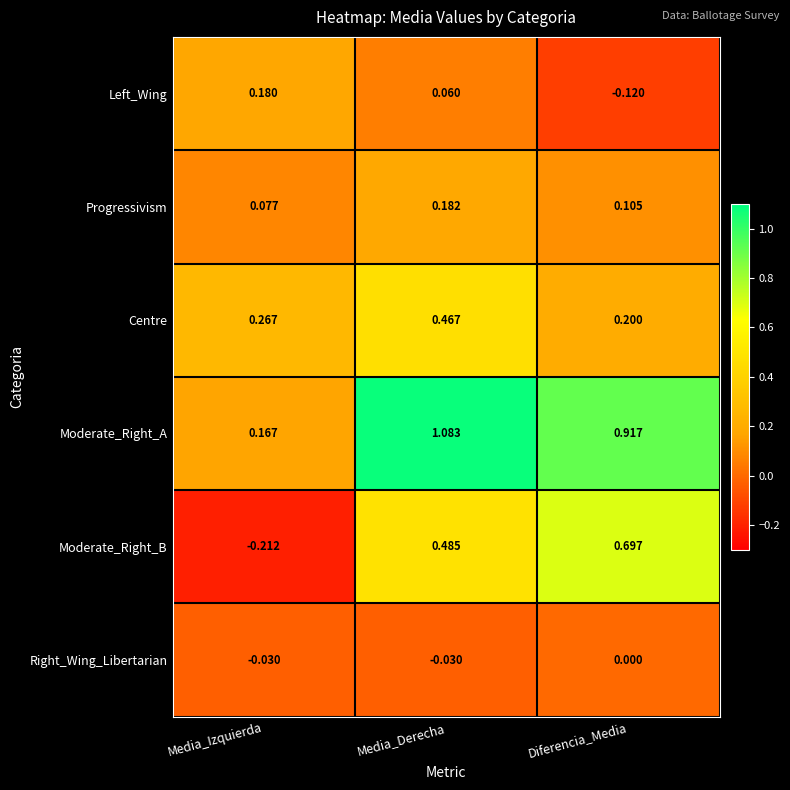

Which series has the largest range (max minus min)?

Moderate_Right_A